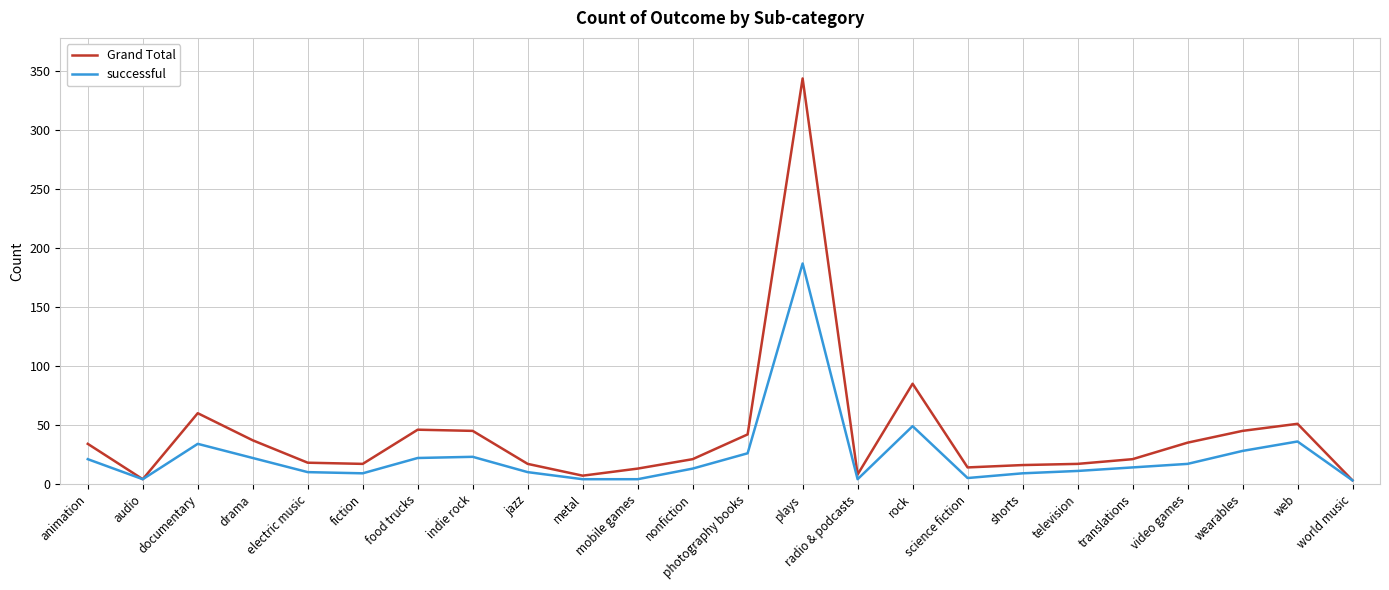

List the series in order of their overall mean, highest first.

Grand Total, successful